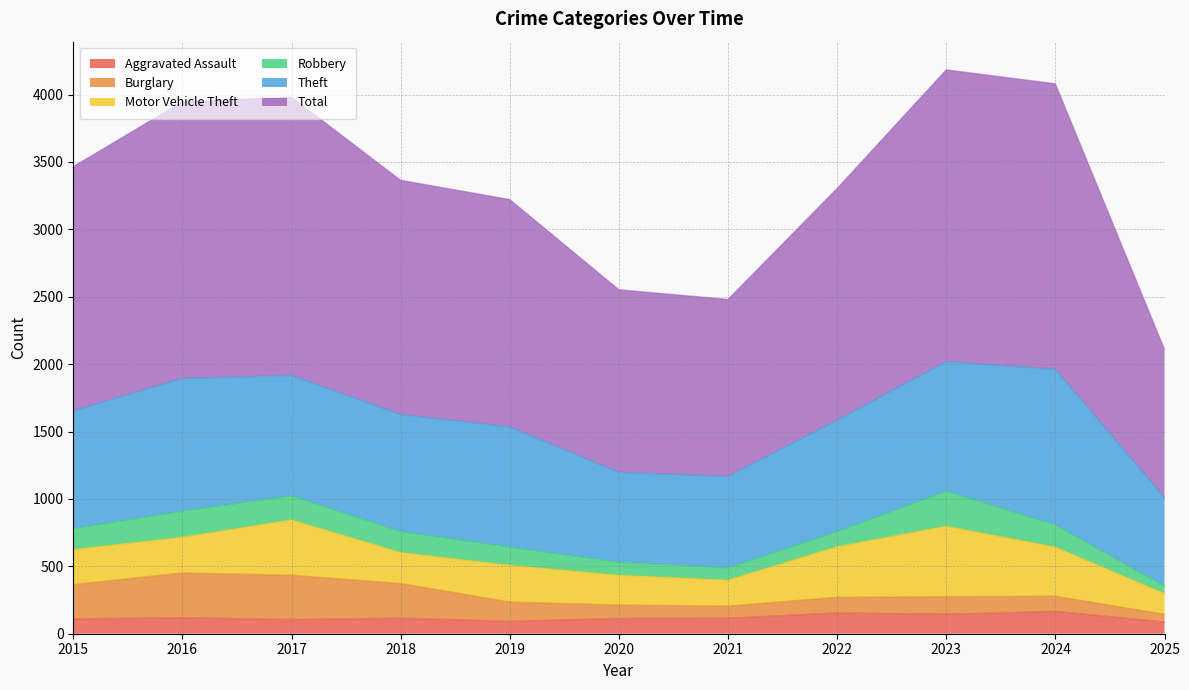

True or false: Burglary and Total intersect in this chart.

False